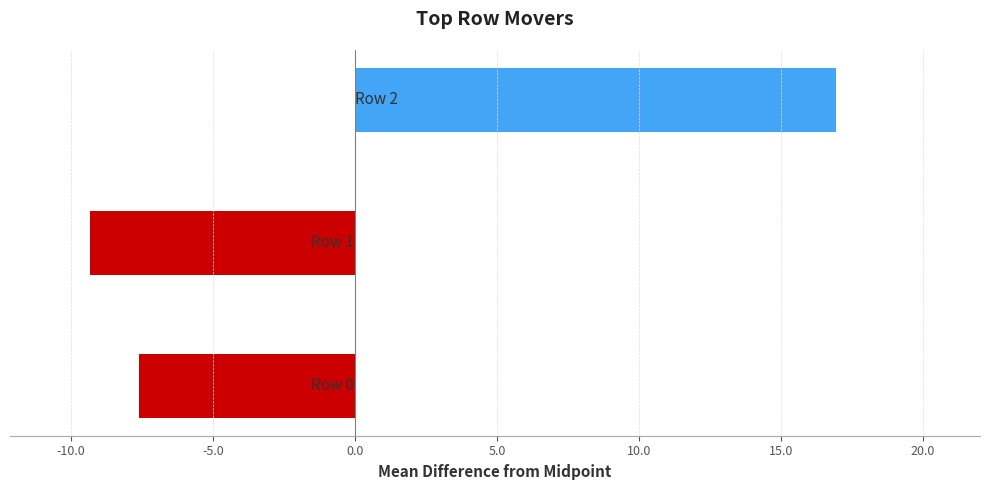

Reading bottom to top, extract all data points from this chart.

-7.6	-9.3	16.9